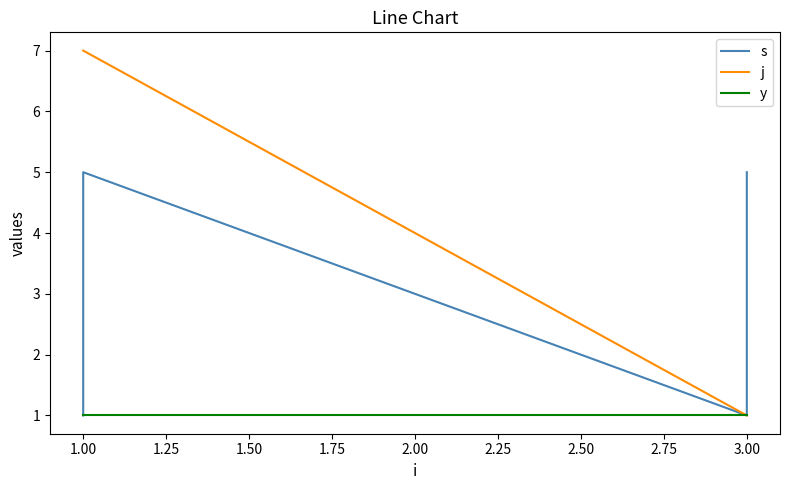

Read the s value at 3.00.

5